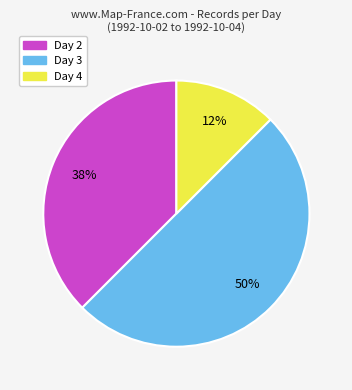

How many slices are in this pie chart?

3